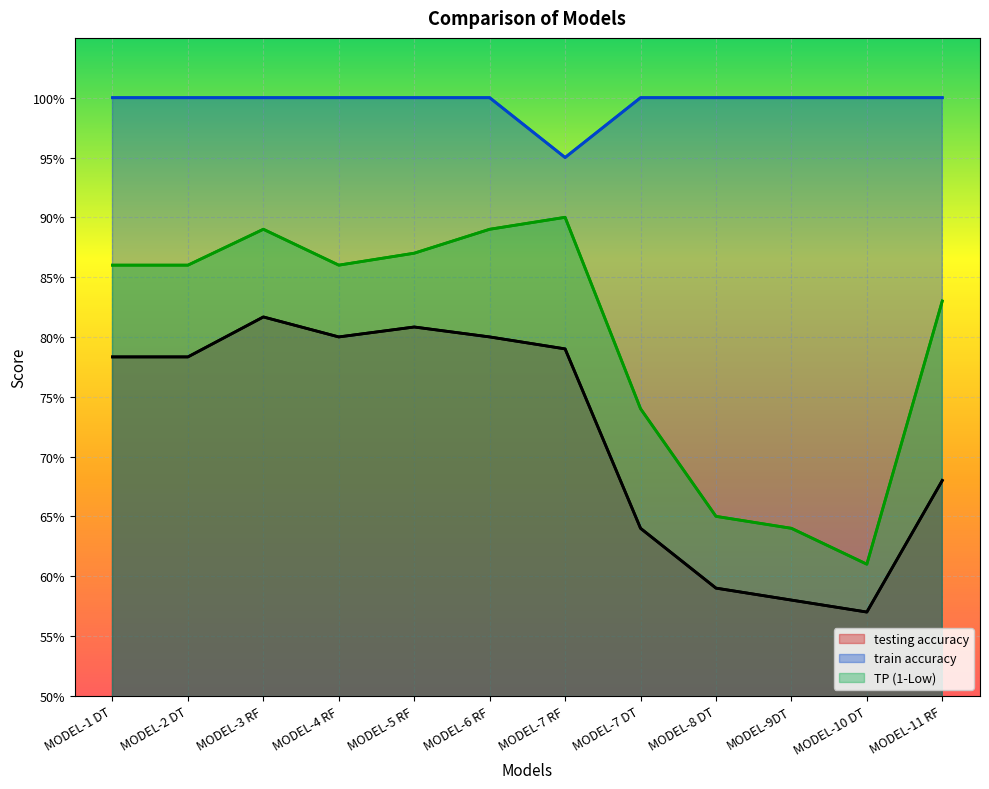

Between MODEL-6 RF and MODEL-8 DT, which series saw the biggest shift?

TP (1-Low)